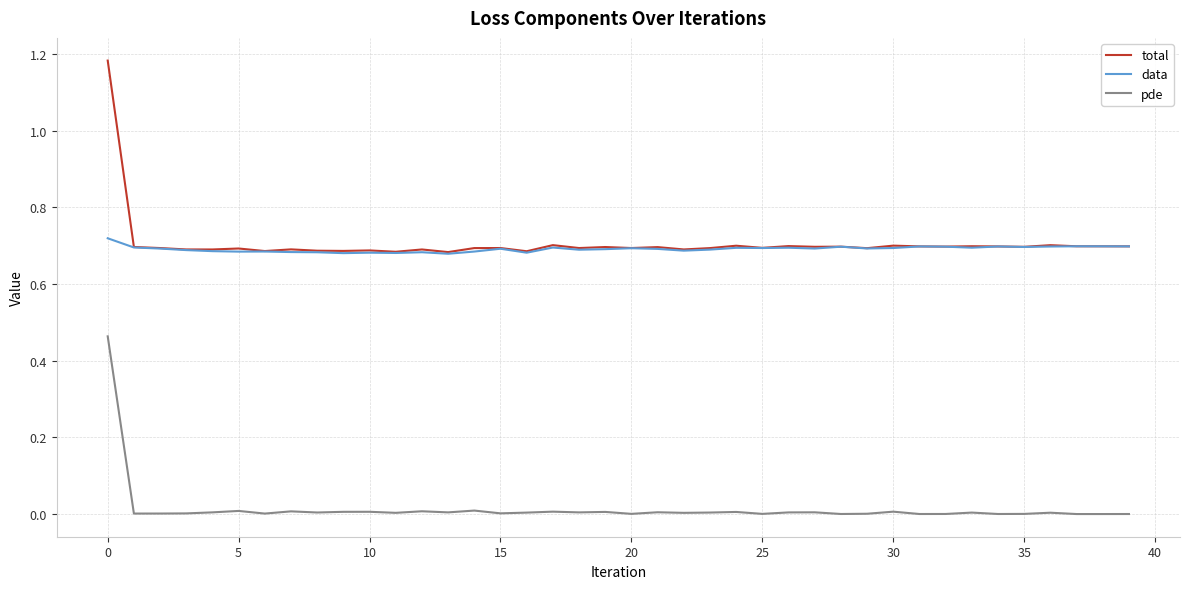

How many lines are shown in the chart?

3